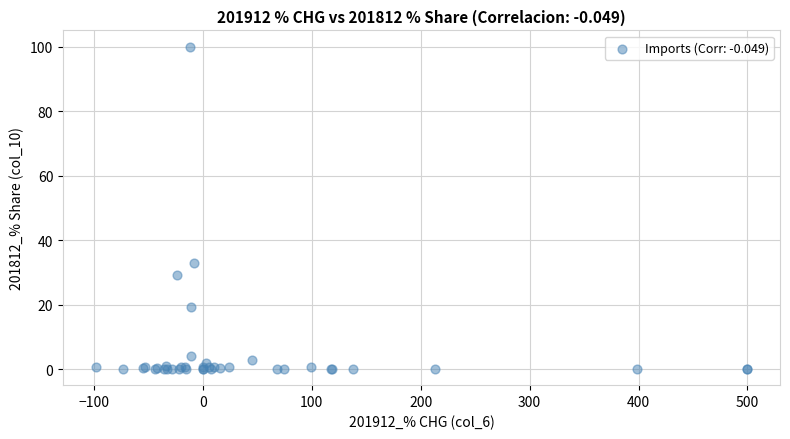

What Y value in the scatter plot is closest to 50?

32.9